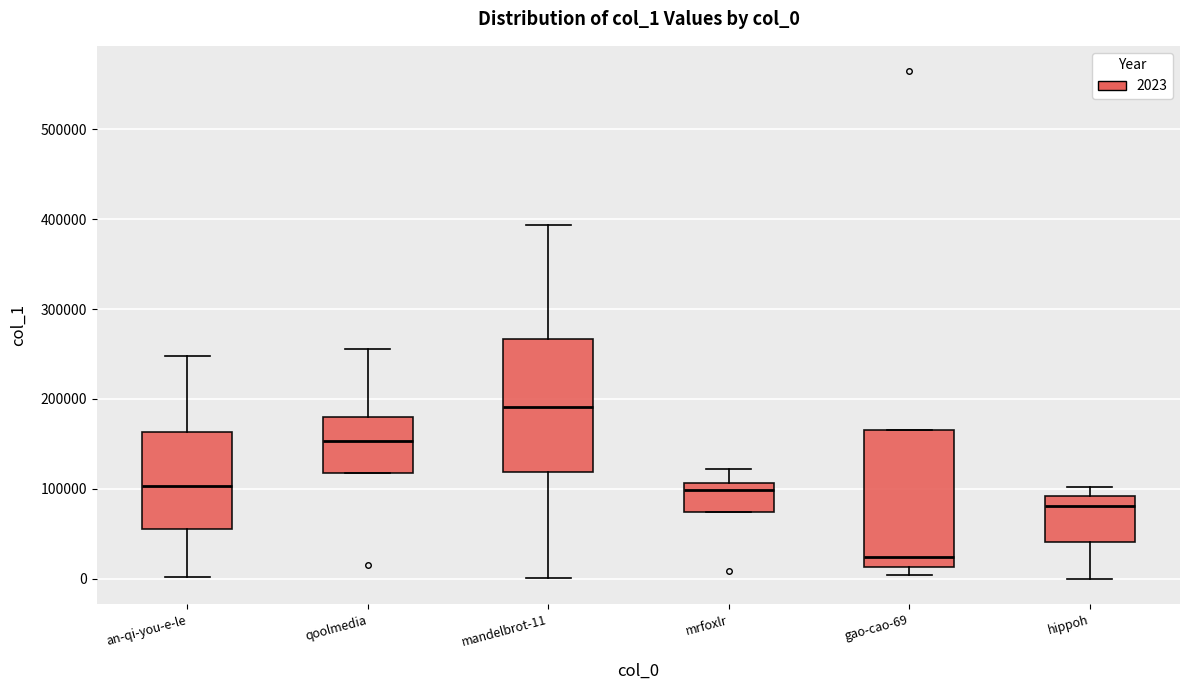

Reading left to right, read every box against the y-axis: the position of its median line, the range the box covers, and the ends of its whiskers. The values are not printed on the chart, so give them approximately, as read against the axis.

an-qi-you-e-le: median 100000, box 60000 to 160000, whiskers 0 to 250000
qoolmedia: median 150000, box 120000 to 180000, whiskers 120000 to 260000
mandelbrot-11: median 190000, box 120000 to 270000, whiskers 0 to 390000
mrfoxlr: median 100000, box 70000 to 110000, whiskers 70000 to 120000
gao-cao-69: median 20000, box 10000 to 170000, whiskers 0 to 170000
hippoh: median 80000, box 40000 to 90000, whiskers 0 to 100000